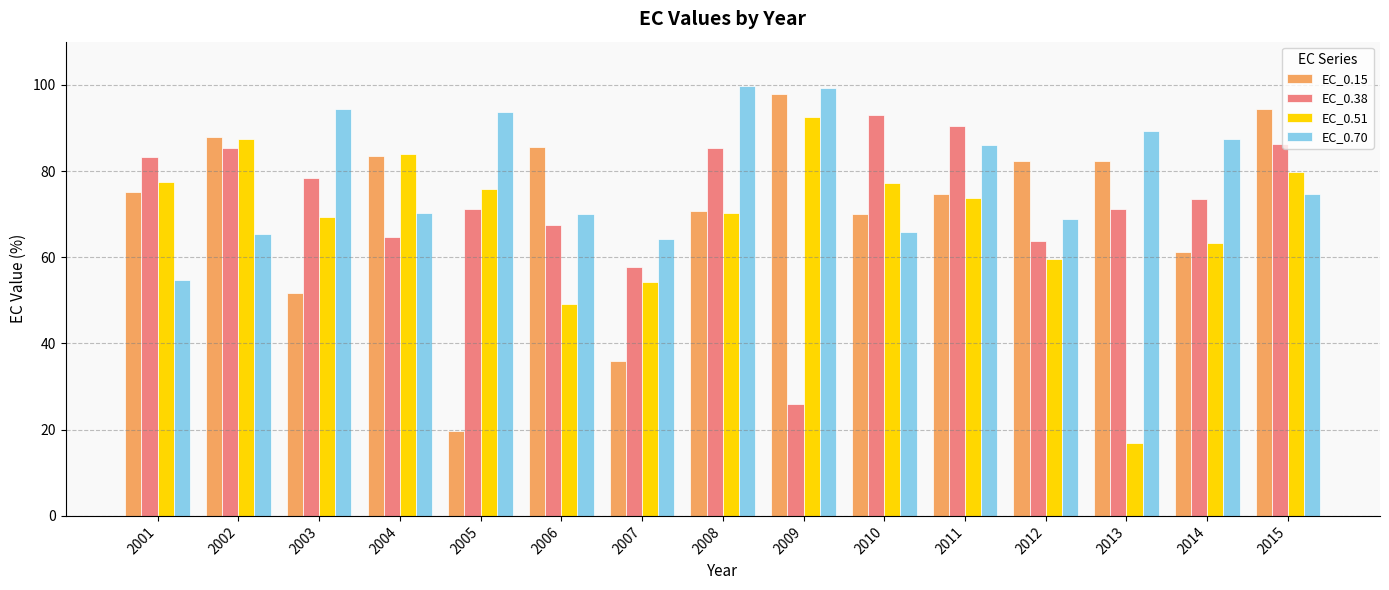

How many bars are there in total?

60